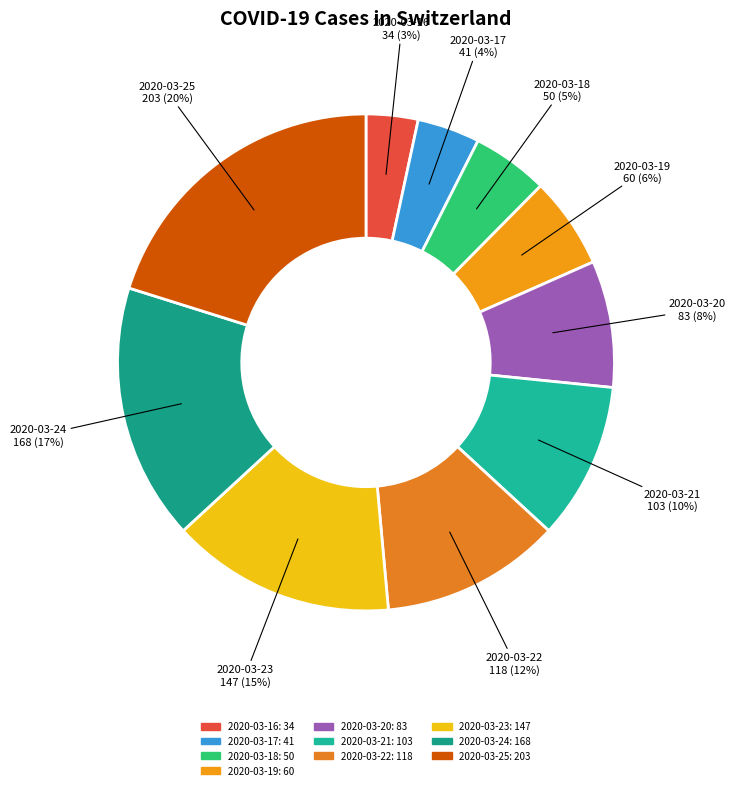

How many segments does this pie chart have?

10